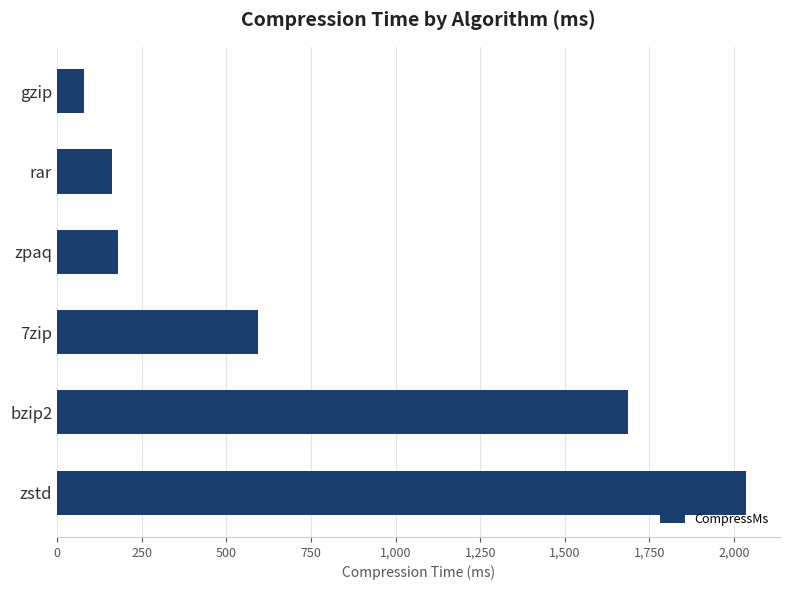

Rank the categories by value from lowest to highest.

gzip, rar, zpaq, 7zip, bzip2, zstd